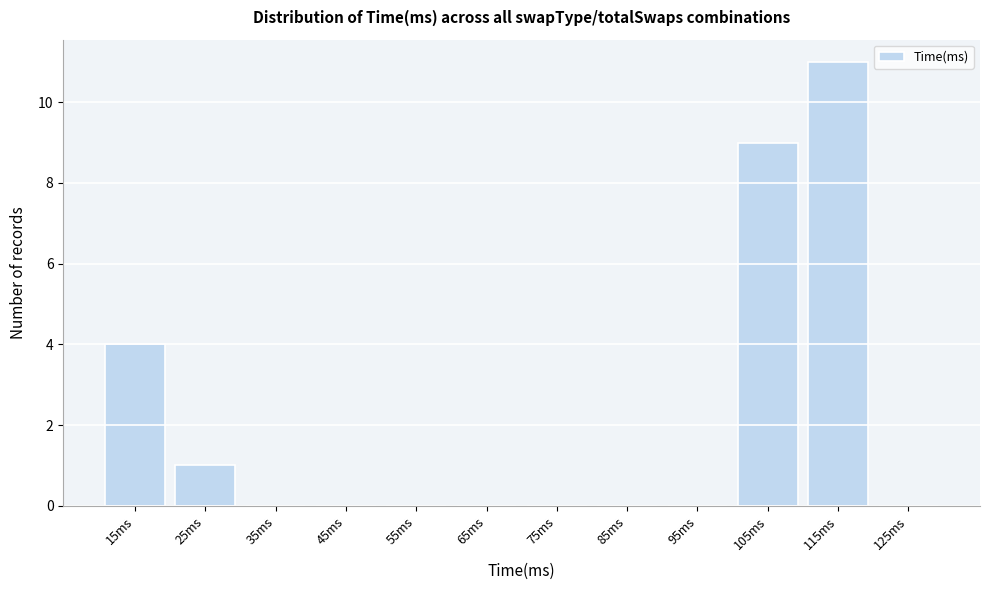

Reading right to left, transcribe all the data shown in this chart.

125ms=0	115ms=11	105ms=9	95ms=0	85ms=0	75ms=0	65ms=0	55ms=0	45ms=0	35ms=0	25ms=1	15ms=4